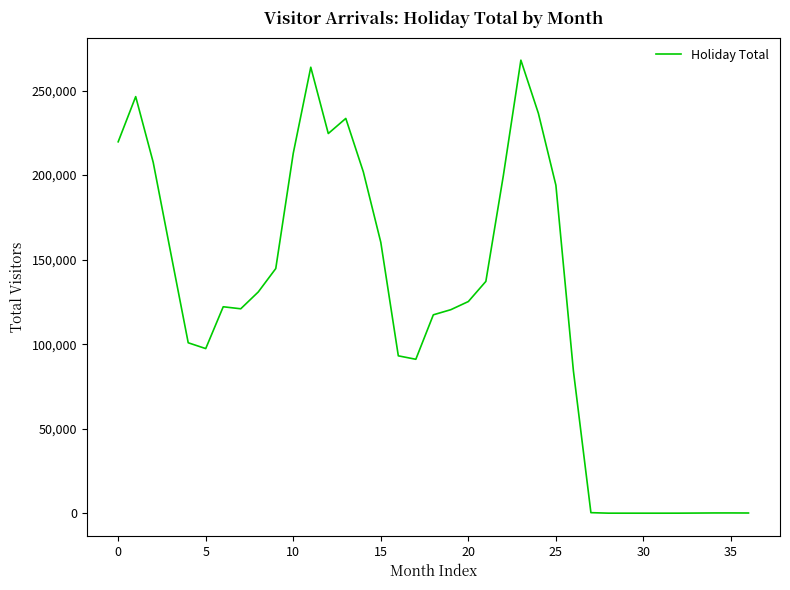

What is the difference between the maximum and minimum values?

267898